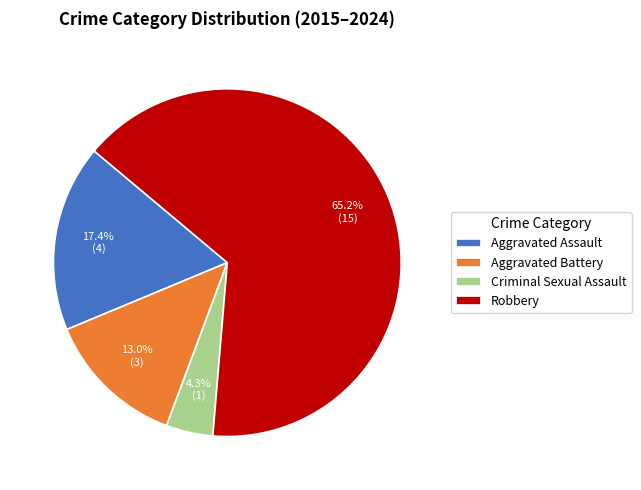

Which category accounts for the majority?

Robbery